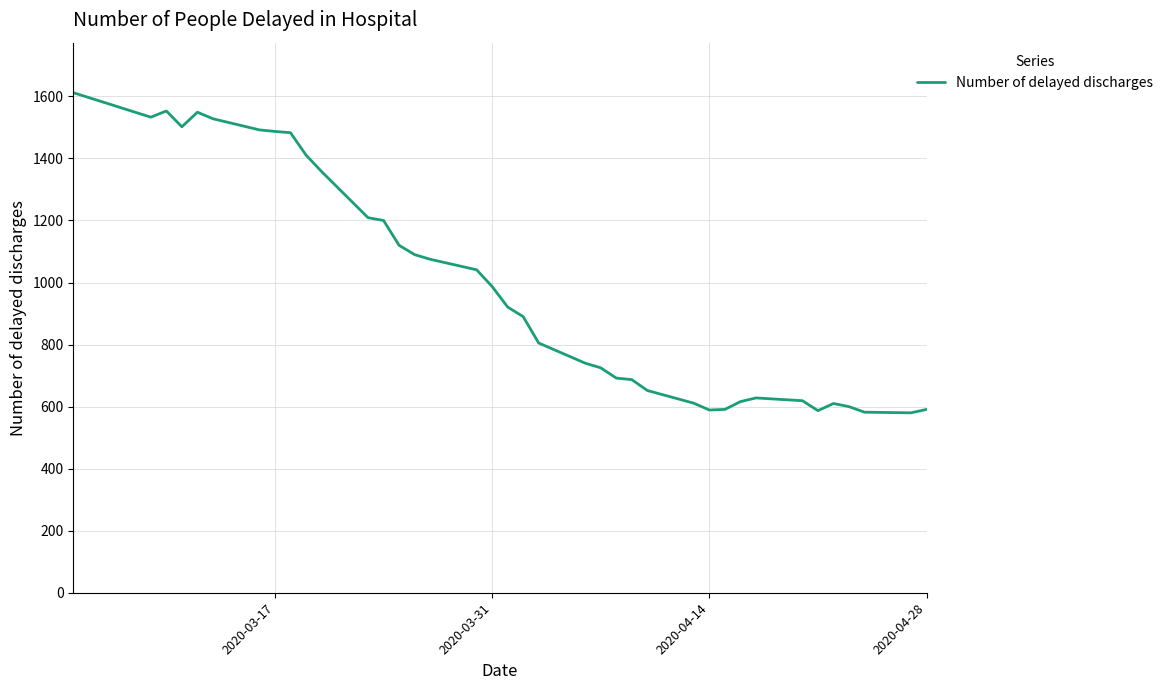

What is the smallest value displayed?

580